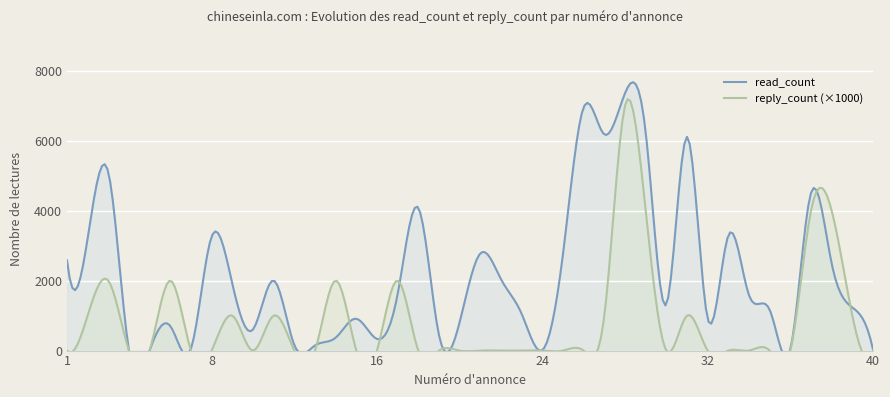

What is the average value of the reply_count series?

1